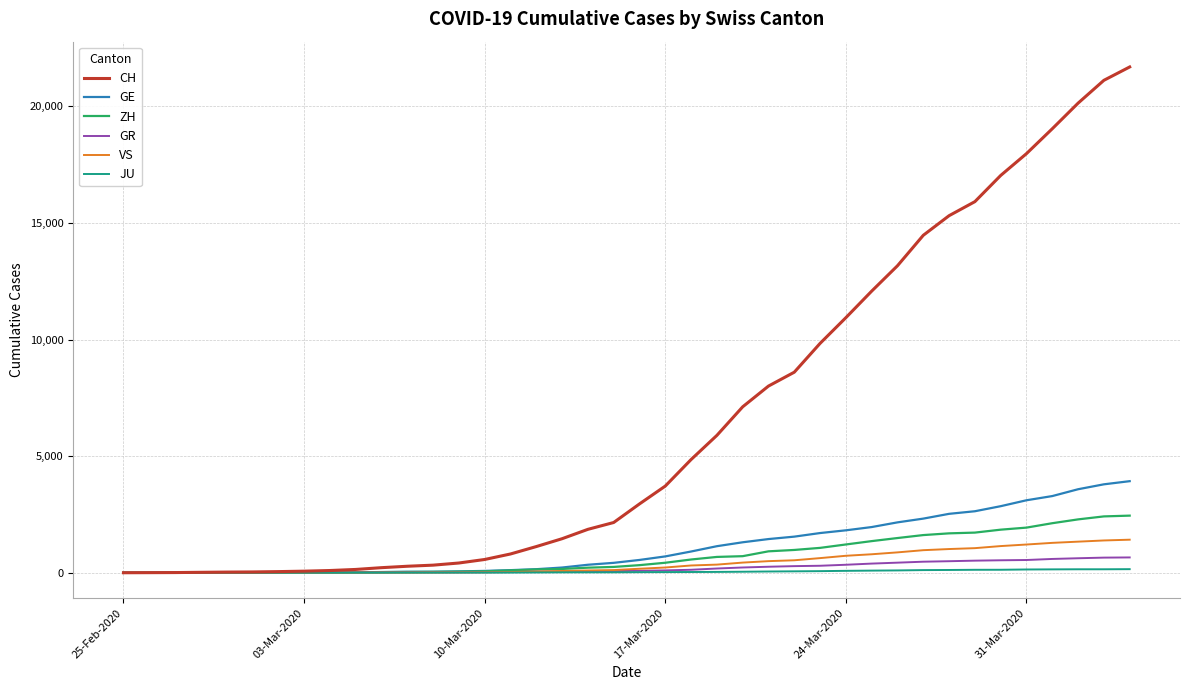

Which series has the largest total across all categories?

CH